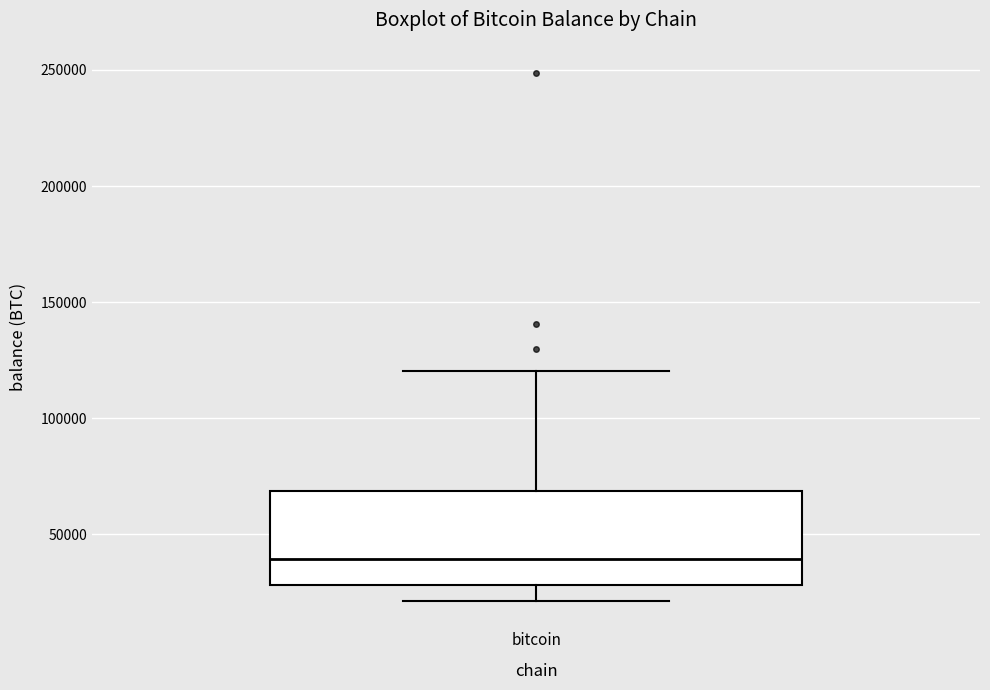

Read this box plot against the y-axis: the position of the median line, the range covered by the box, and the ends of both whiskers. The values are not printed on the chart, so give them approximately, as read against the axis.

median 40000, box 30000 to 70000, whiskers 20000 to 120000